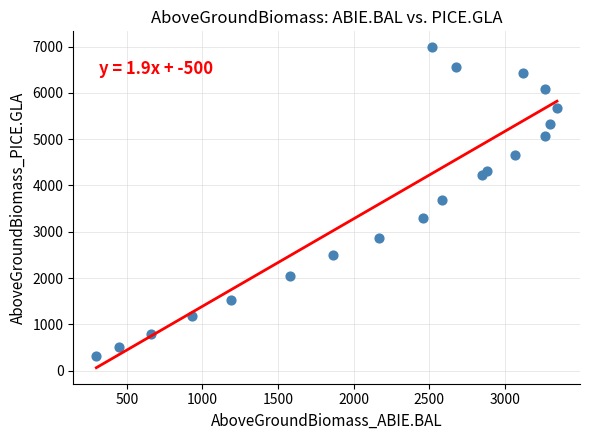

What is the range of Y values (max minus min)?

6662.3